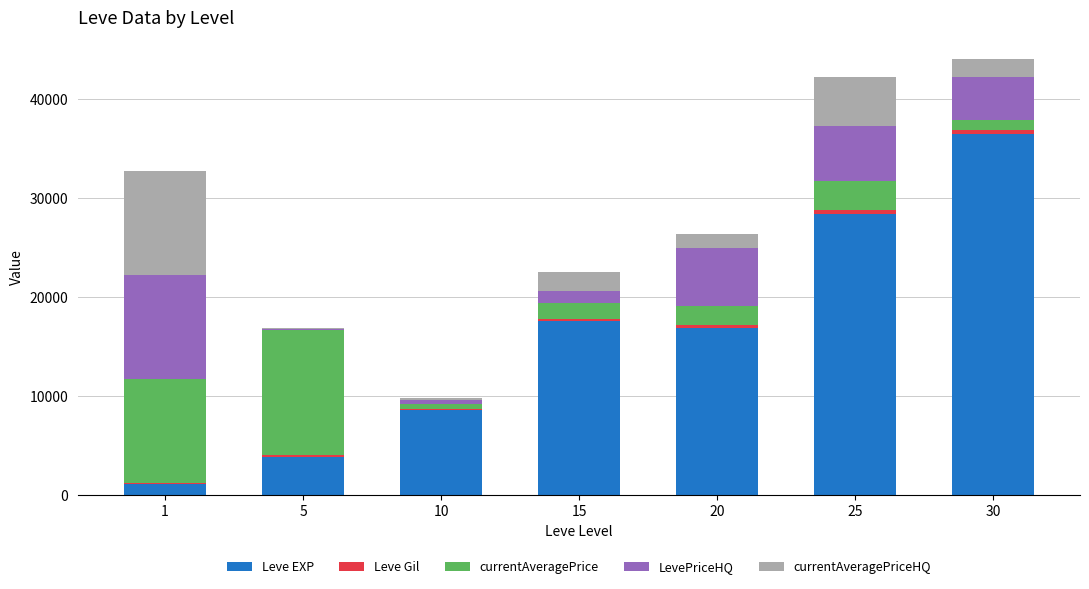

What is the highest value of the Leve EXP series?

36492.5